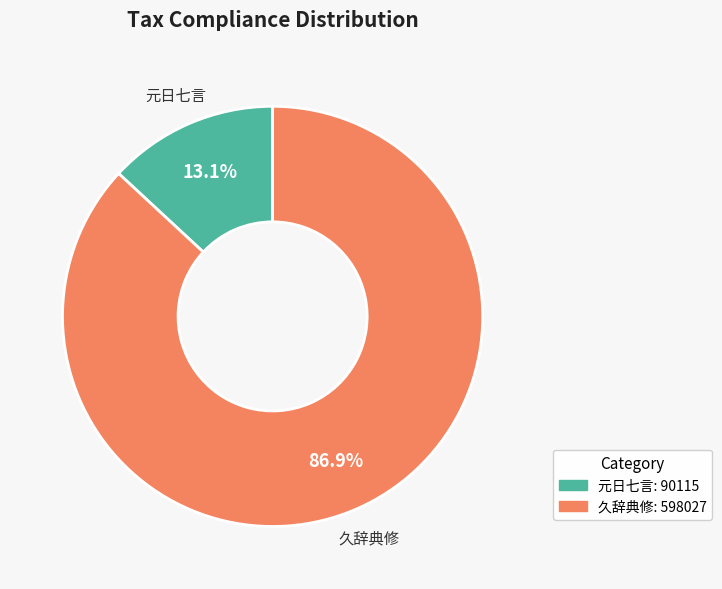

Is there a majority slice in this chart?

Yes